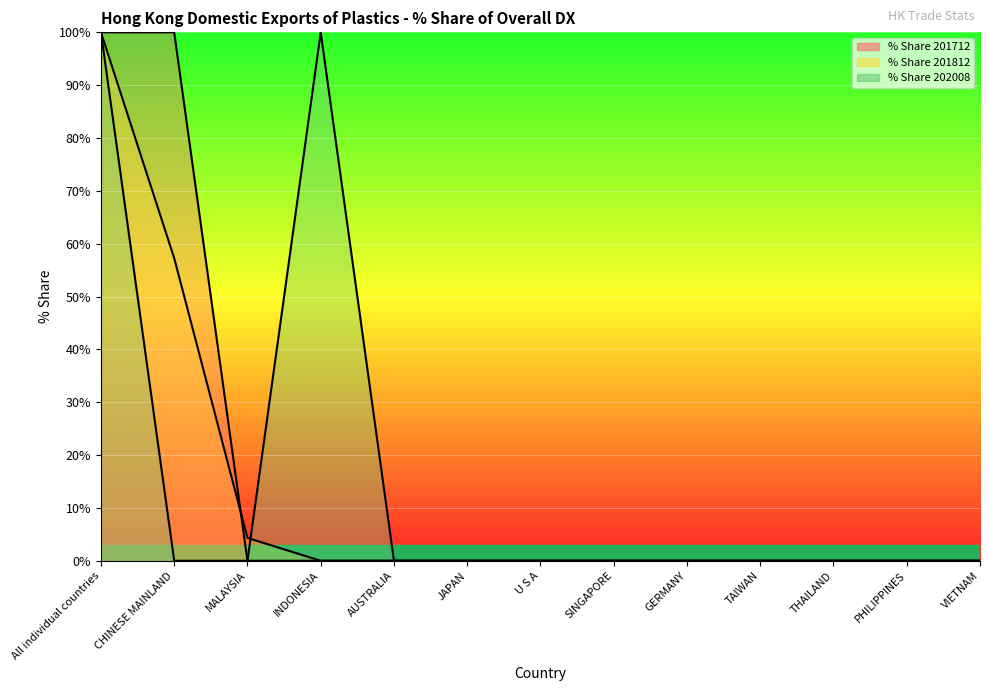

What is the label of the 4th point from the right?

TAIWAN